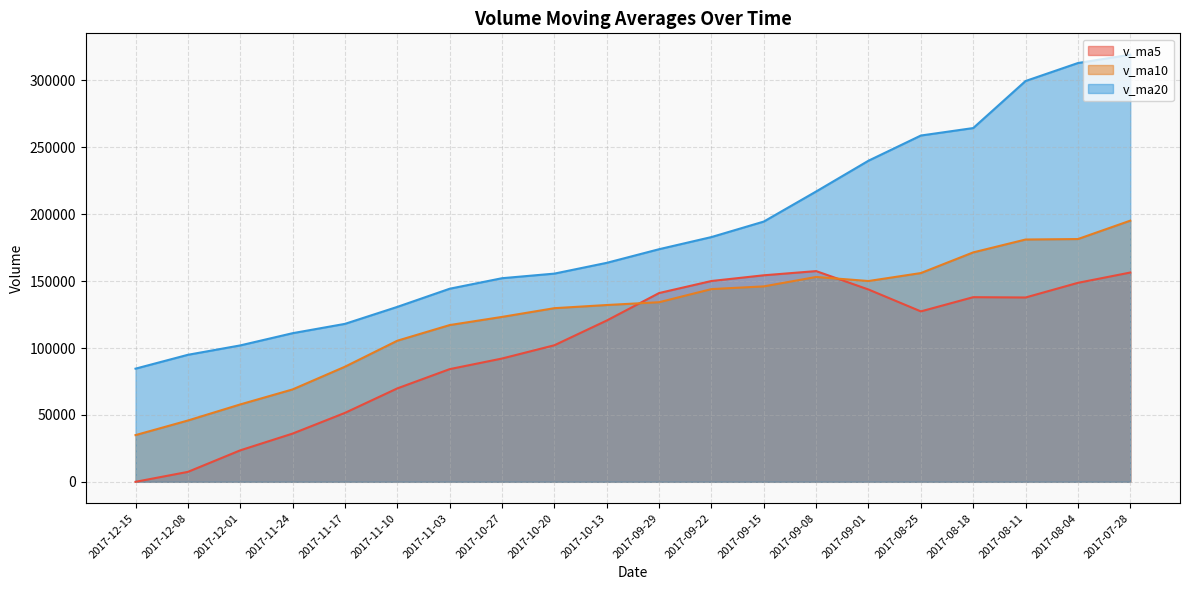

List the series in order of their overall mean, highest first.

v_ma20, v_ma10, v_ma5